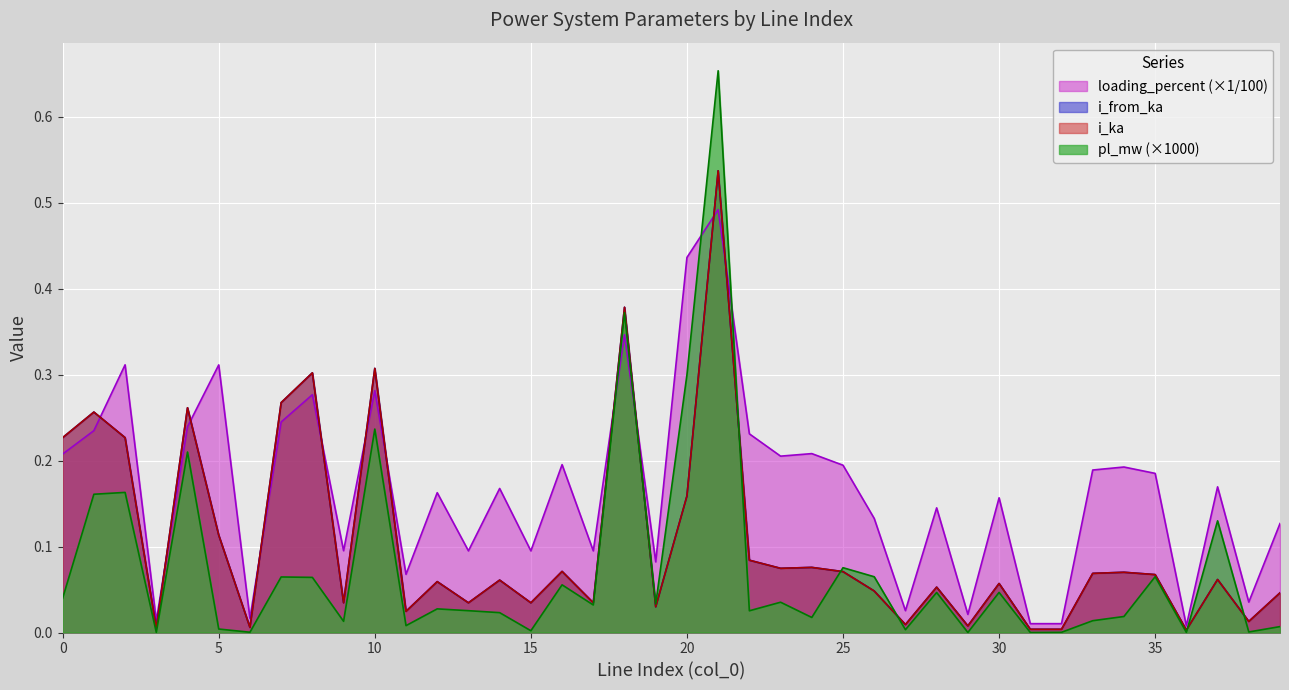

Which series has the widest spread of values?

pl_mw (×1000)